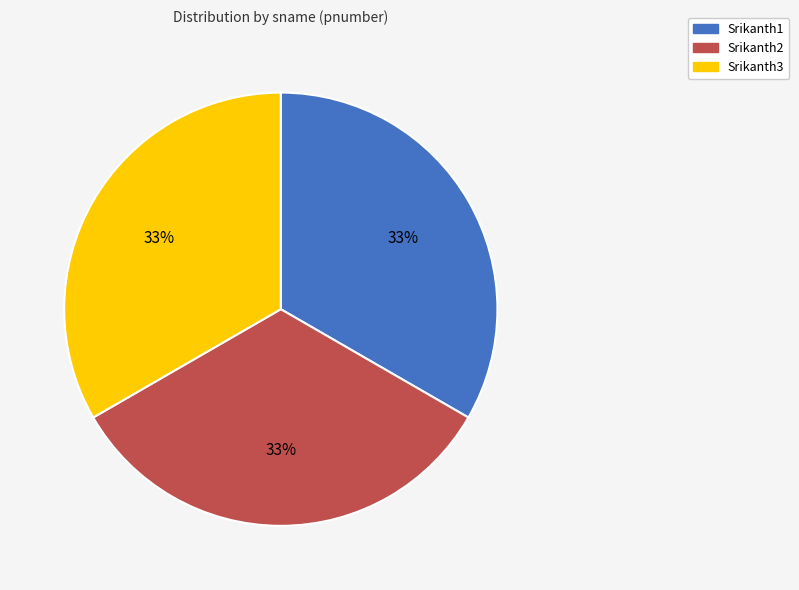

How many slices are in this pie chart?

3